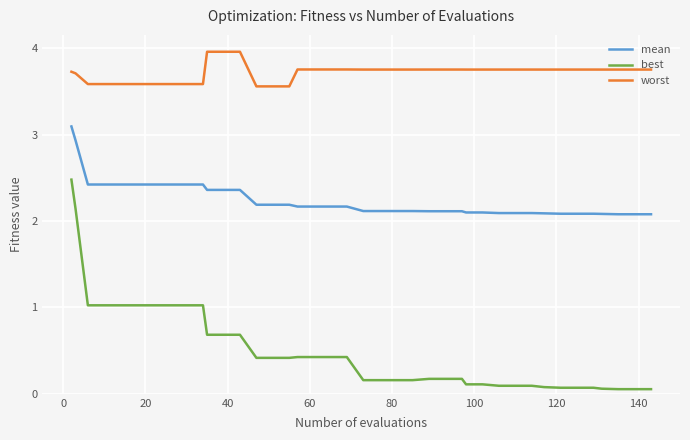

Which series has the largest total across all categories?

worst